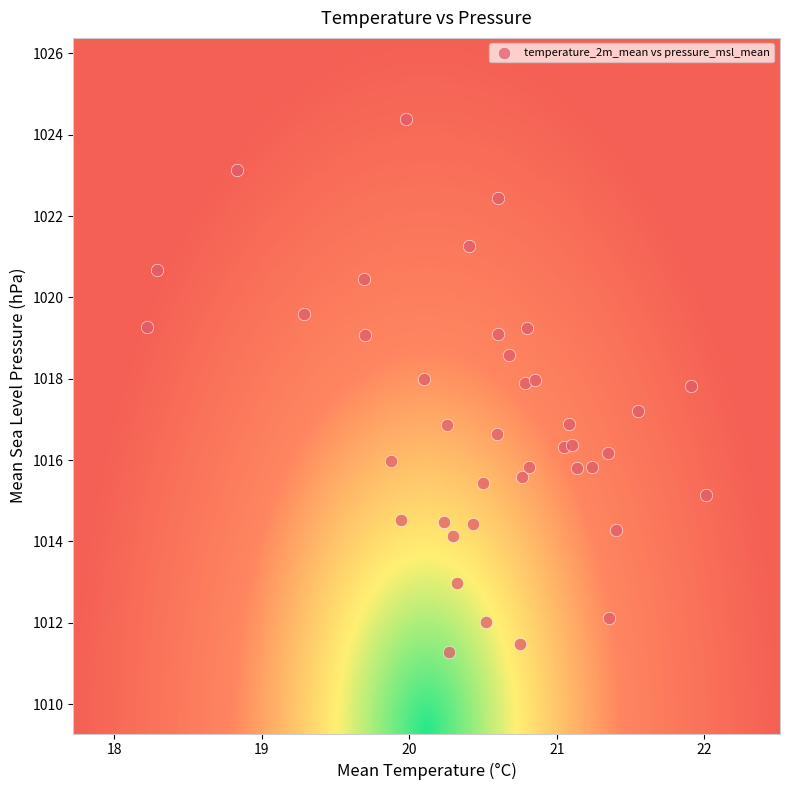

What is the range of Y values (max minus min)?

13.1